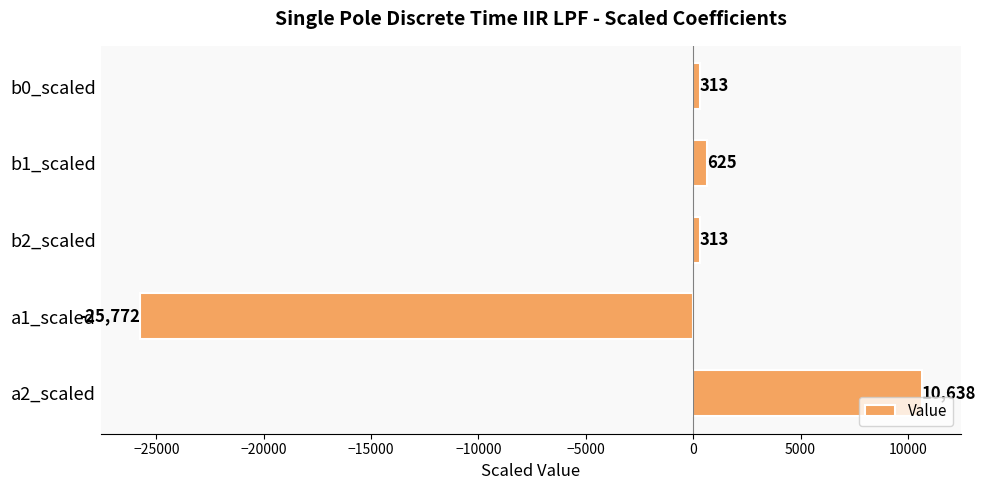

What is the value of the 4th bar from the top?

-25772